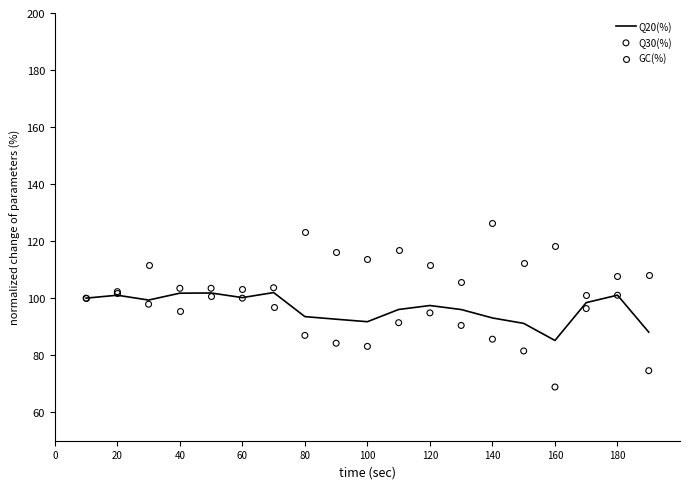

True or false: Q20(%) has a value of 34.4 at 100.

False